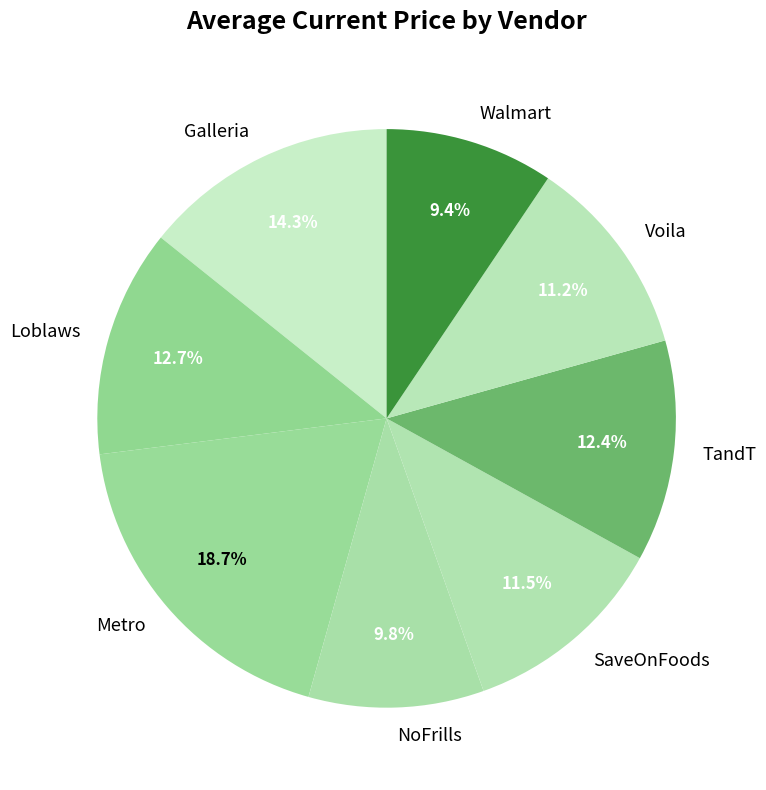

Combined, what portion of the pie is Voila and Metro?

29.9%